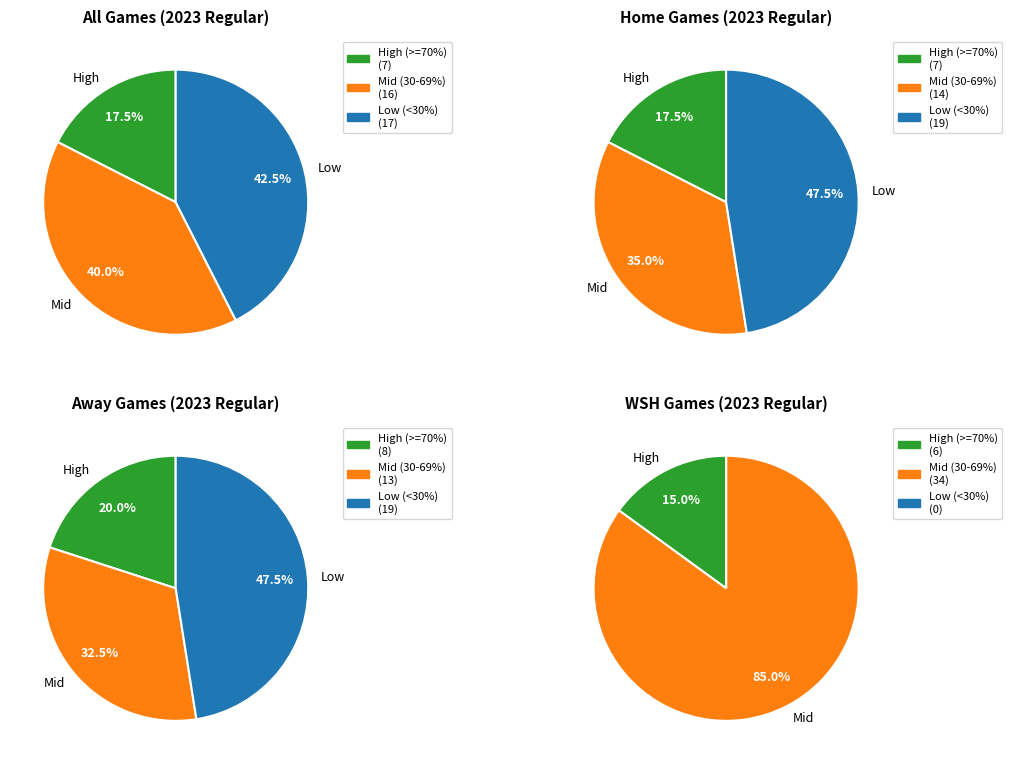

The 10 slice represents 1% of the pie. True or false?

False